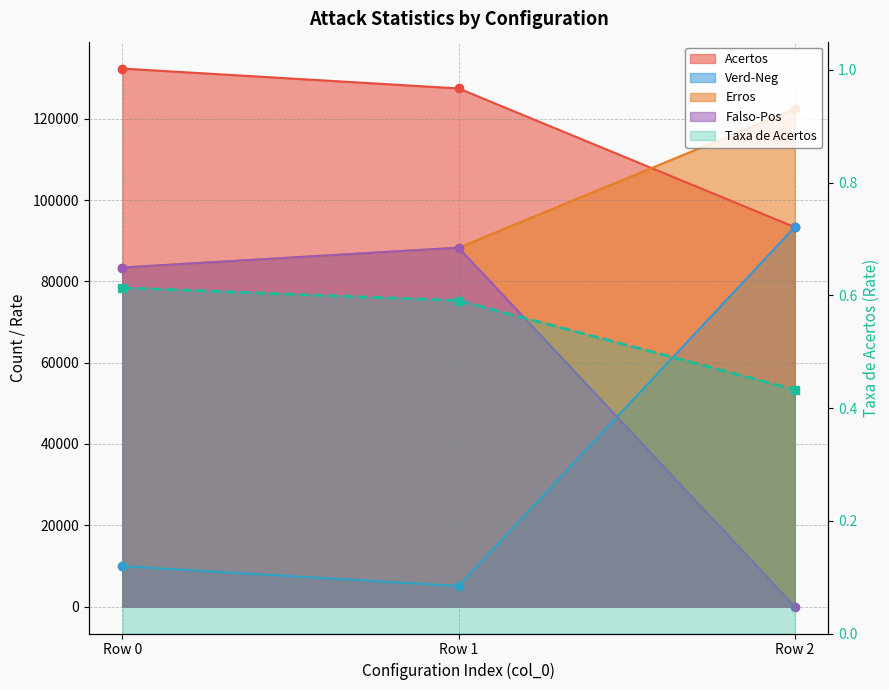

Between Row 1 and Row 0, which is larger?

Row 0